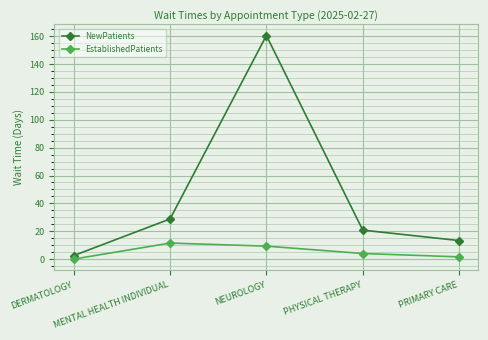

At which category does NewPatients reach its first local peak?

NEUROLOGY